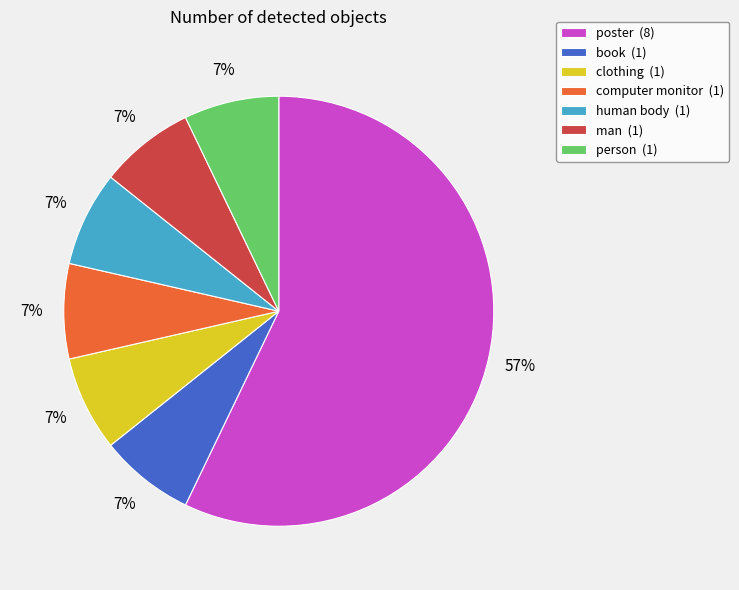

Combined, do computer monitor (1) and man (1) account for over 50%?

No